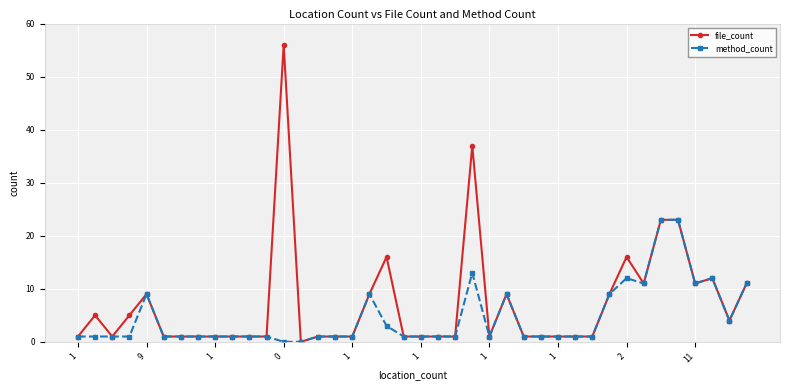

List the series in order of their overall mean, highest first.

file_count, method_count